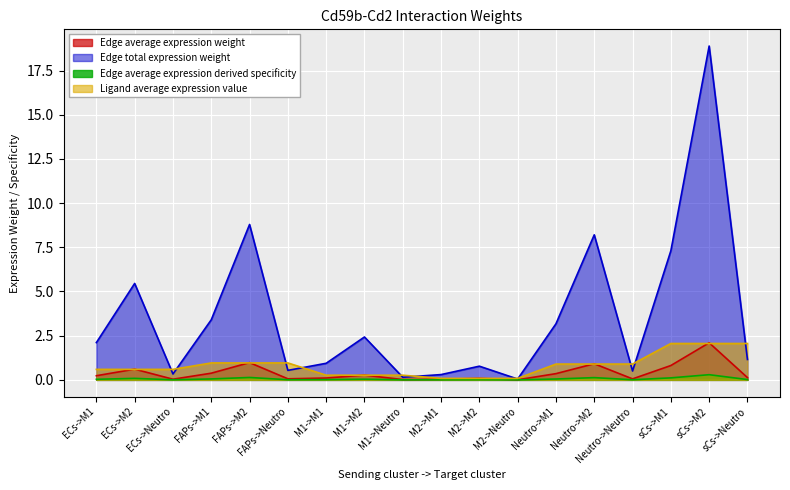

What is the label of the 1st point from the left?

ECs->M1